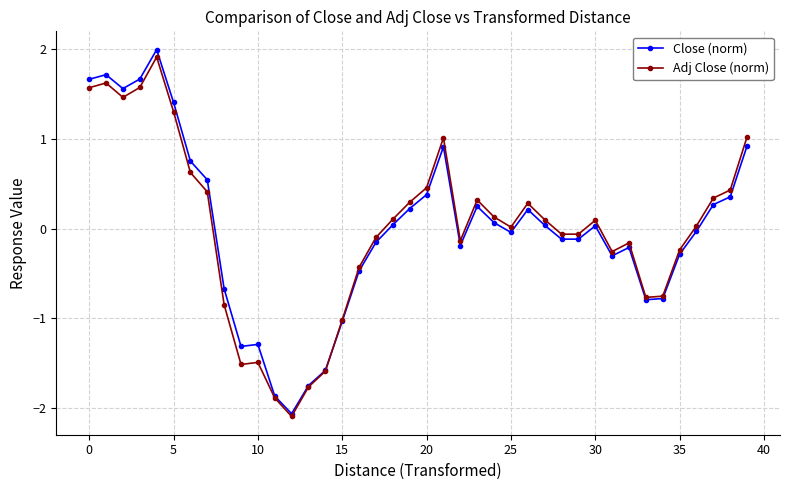

True or false: Adj Close (norm) and Close (norm) intersect in this chart.

True